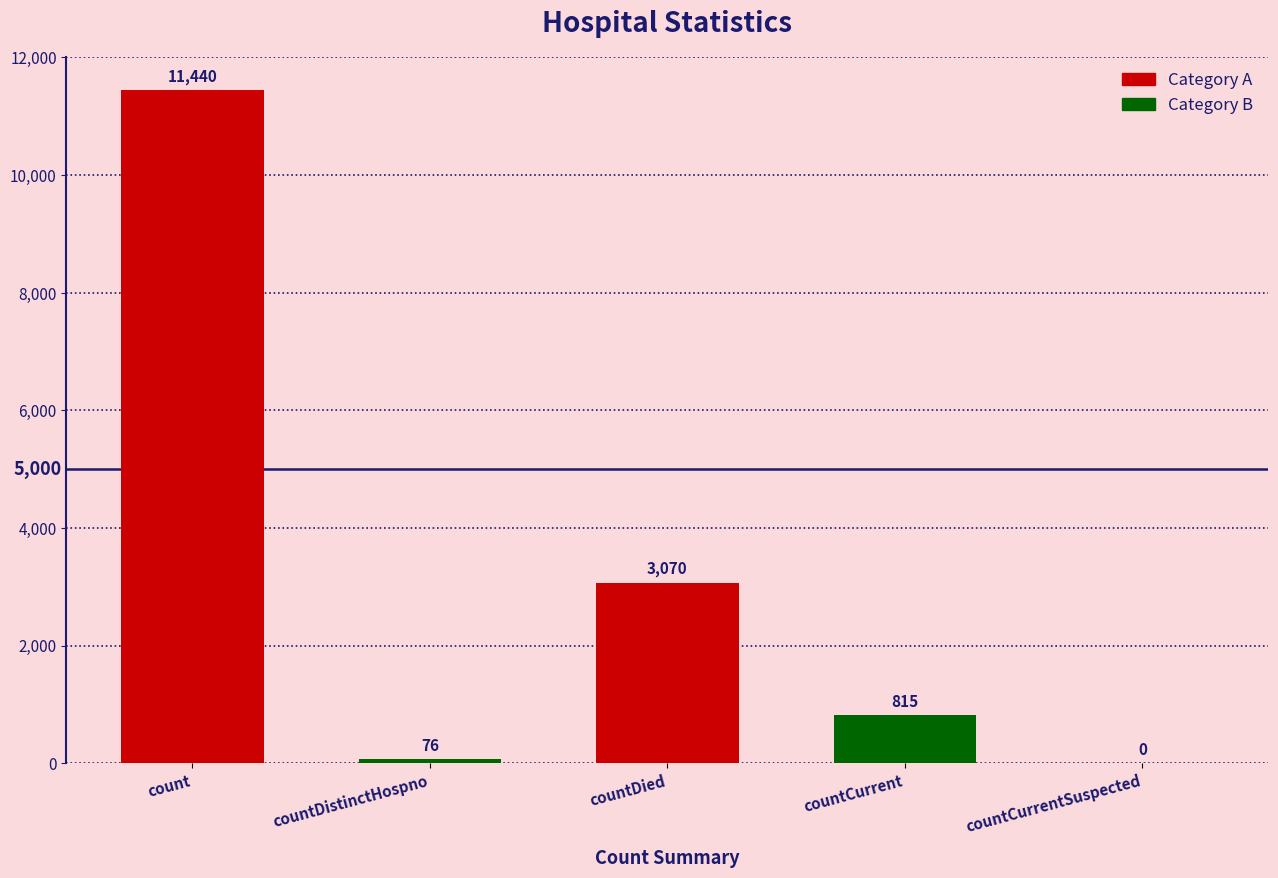

The value at countCurrentSuspected is 0. True or false?

True